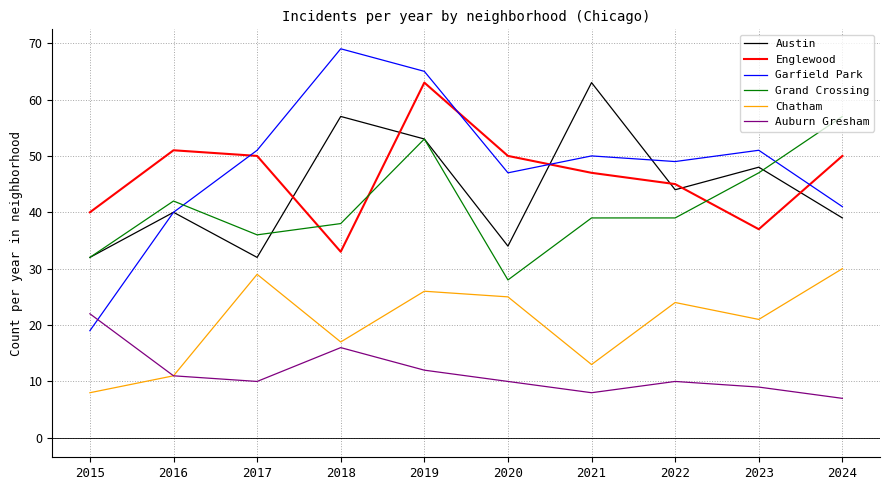

After their last crossing, which series has the higher values: Englewood or Garfield Park?

Englewood